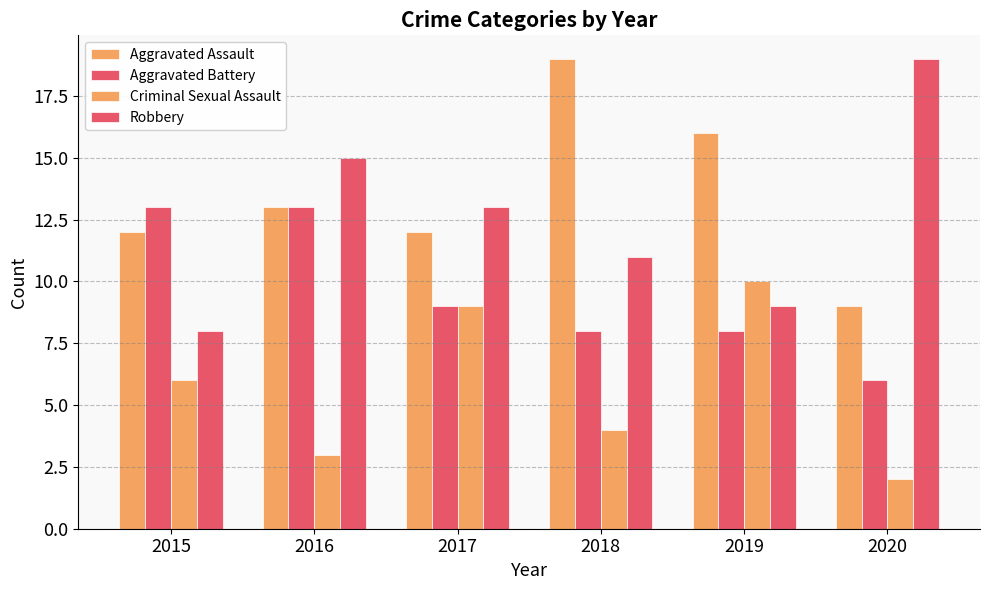

True or false: Criminal Sexual Assault has a value of 3 at 2016.

True